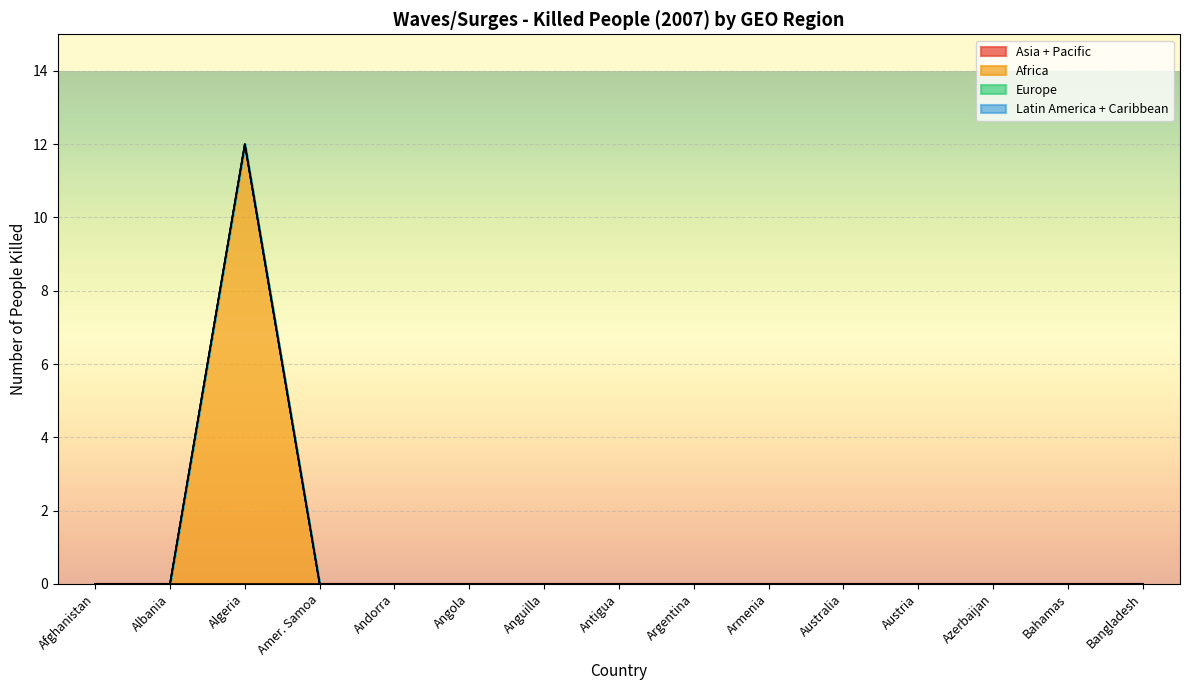

Which series has the largest range (max minus min)?

Africa